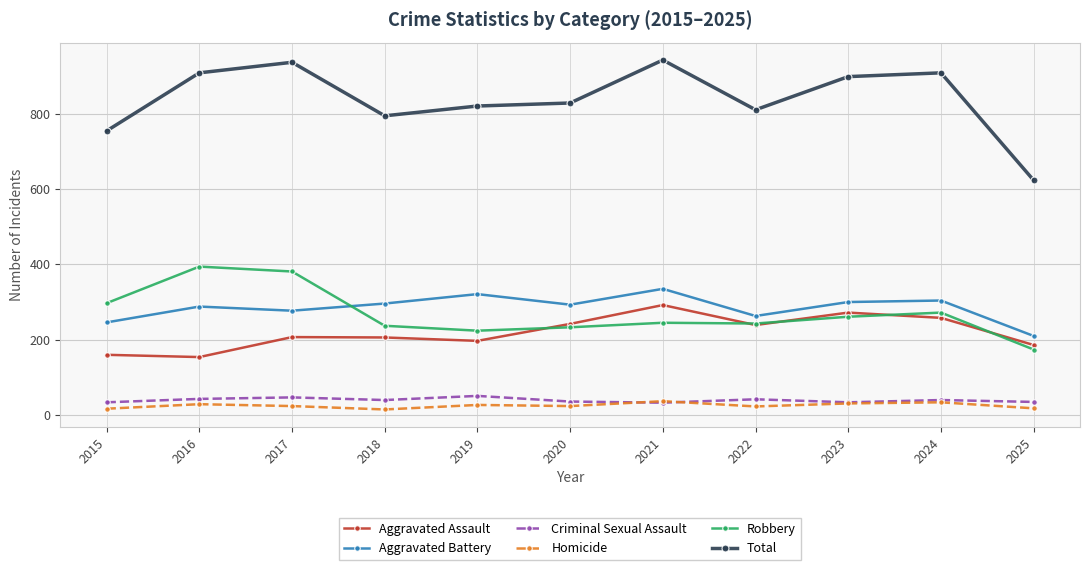

What is the spread (max minus min) of values at 2020?

804